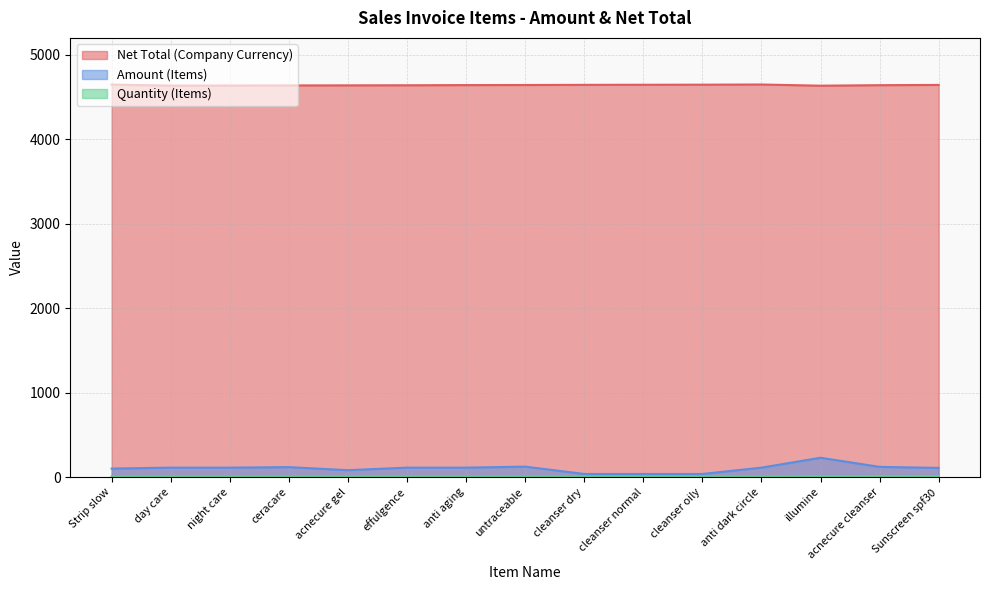

True or false: Quantity (Items) and Amount (Items) cross at least once.

False